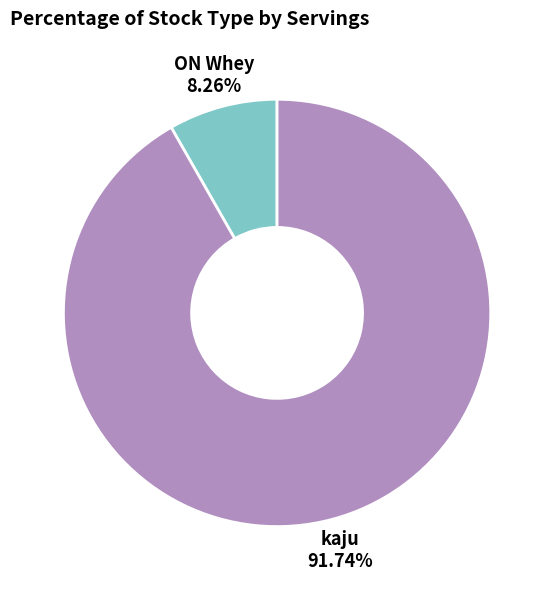

How many slices are in this pie chart?

2